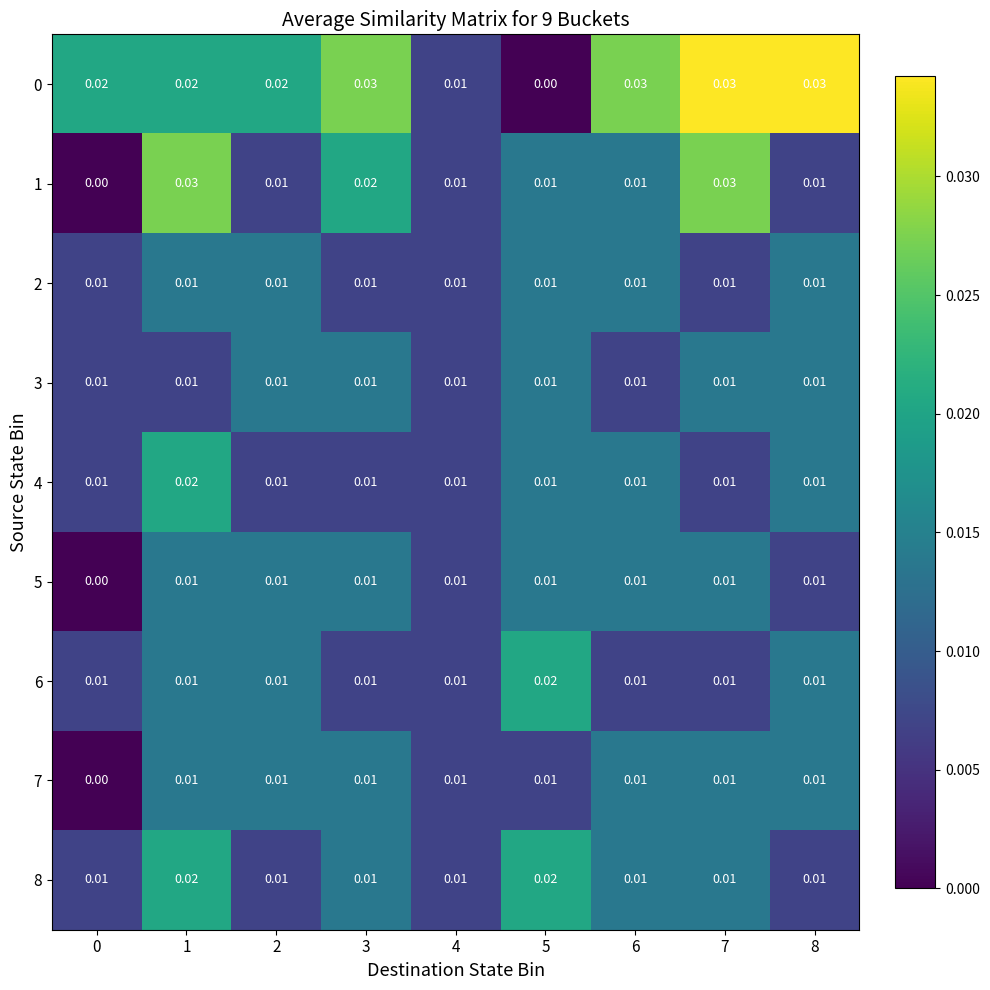

Rank the series by their maximum value, from highest to lowest.

0, 1, 4, 6, 8, 2, 3, 5, 7